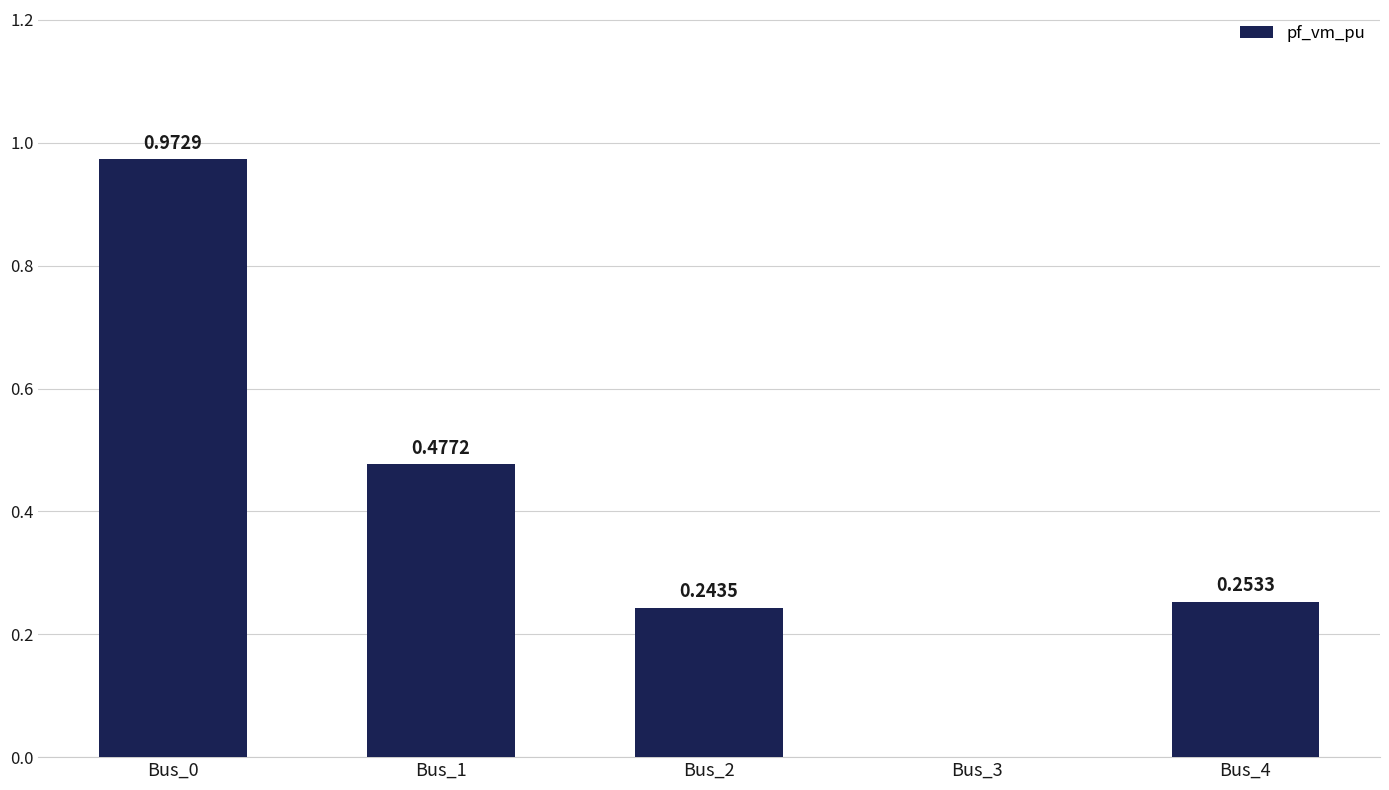

What is the sum of all values?

1.9